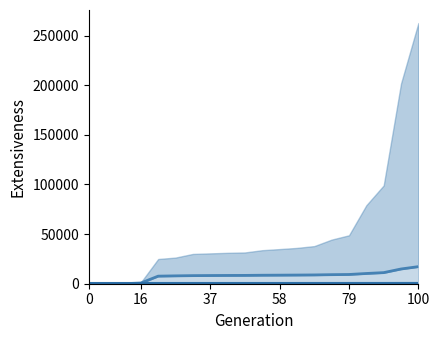

How many data points in CH (×10k) are above 3?

14